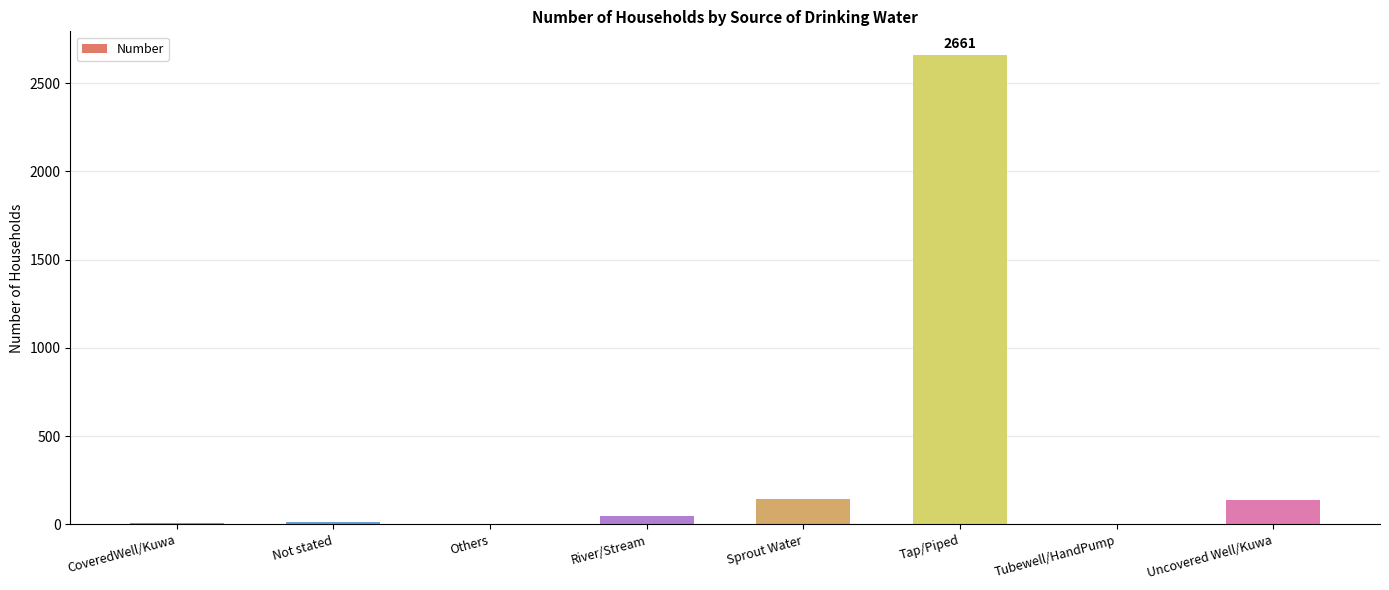

The value at Tap/Piped is 655. True or false?

False